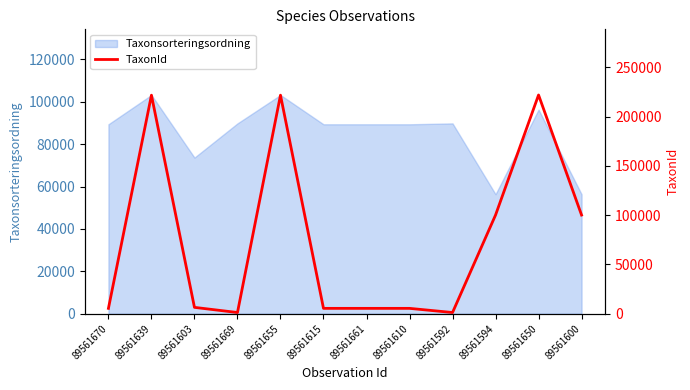

How many lines are shown in the chart?

1